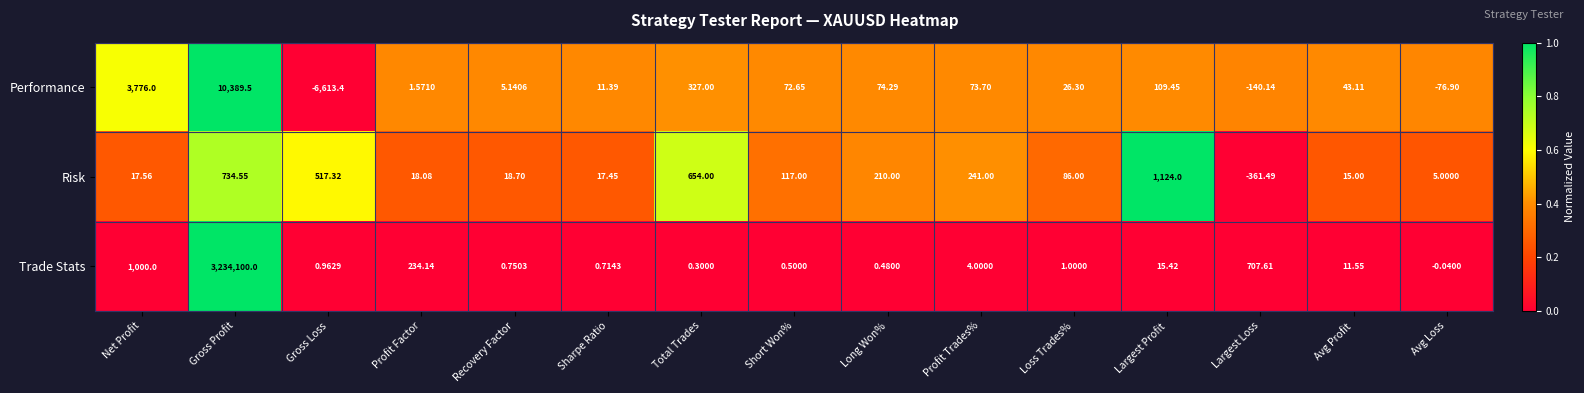

Which series changed the most between Largest Profit and Avg Loss?

Risk